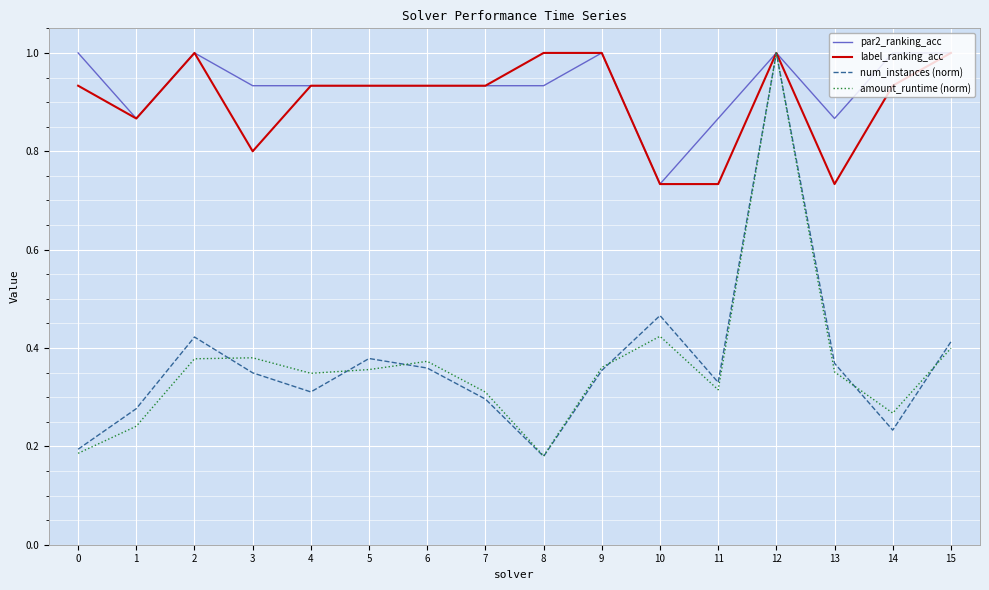

At which category is the sum across all series the highest?

12